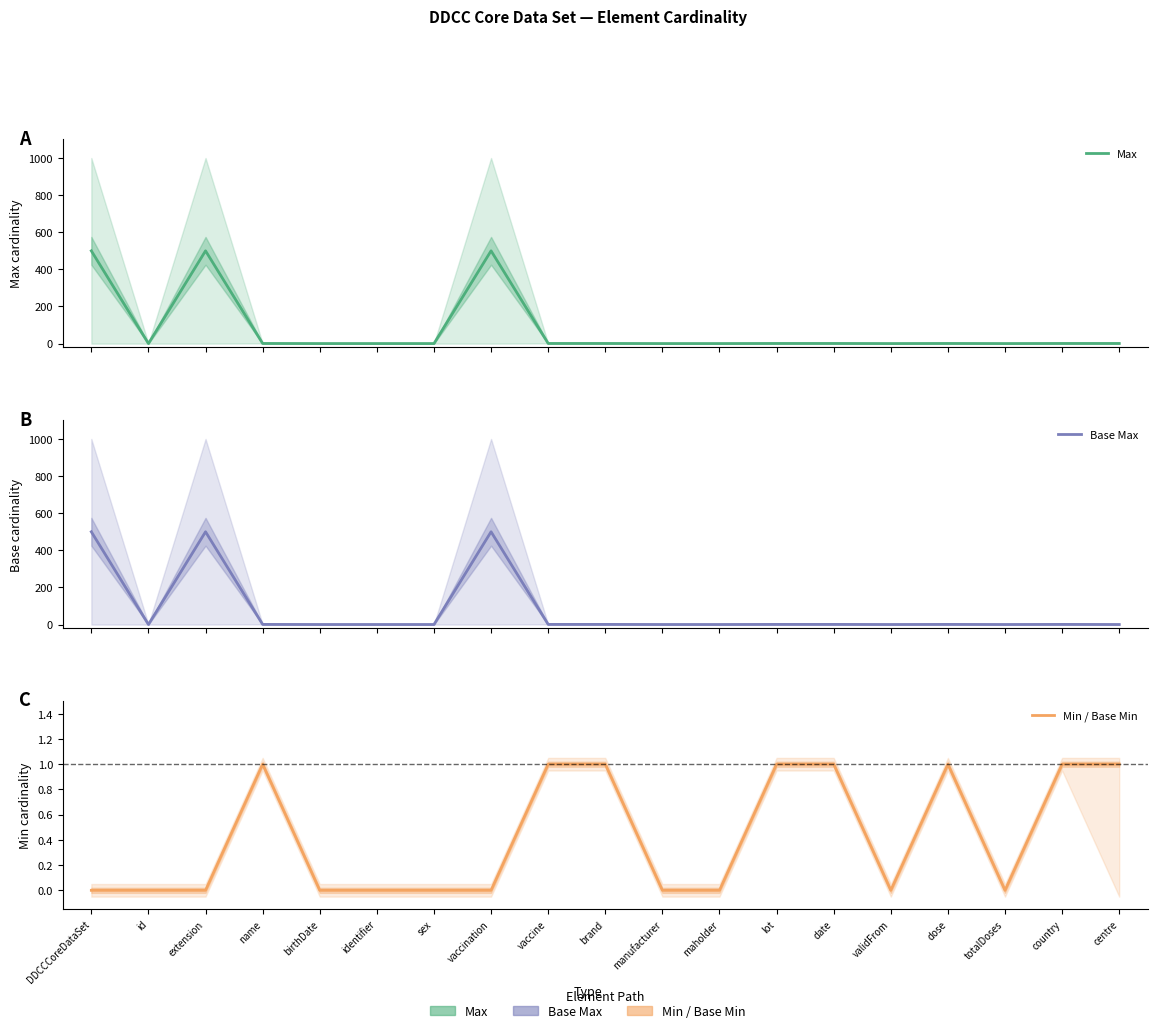

True or false: Max and Base Max cross at least once.

False